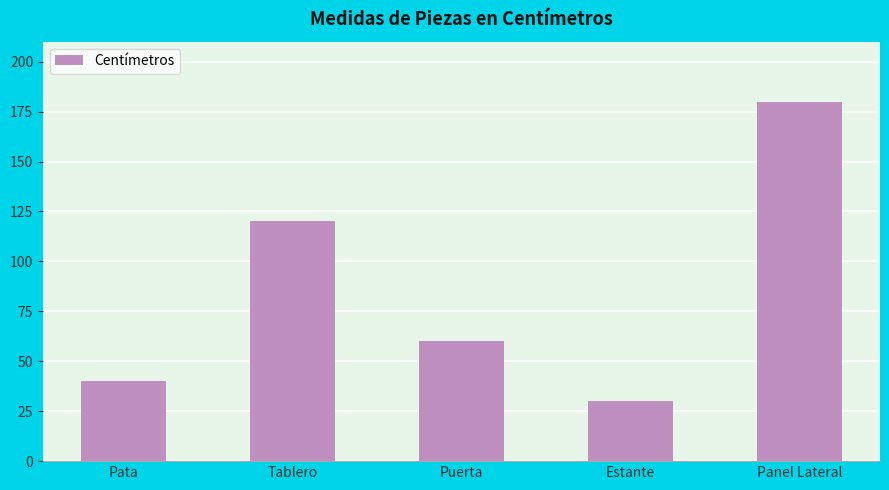

What is the change in value from Estante to Panel Lateral?

+150